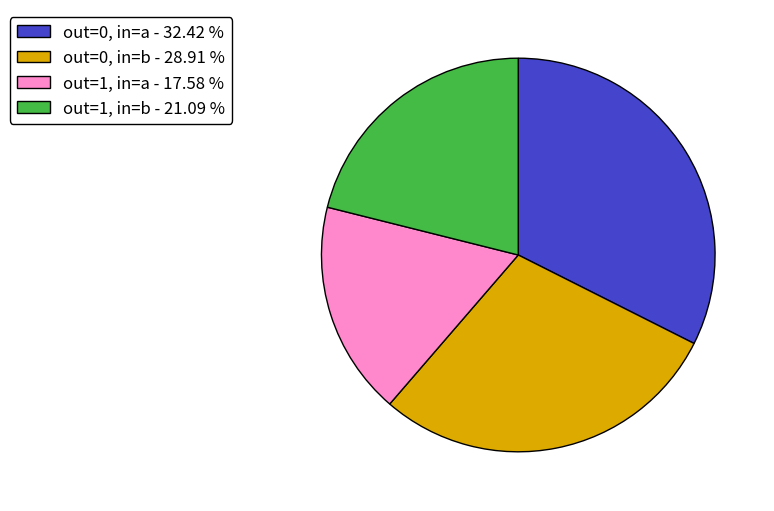

How many segments does this pie chart have?

4